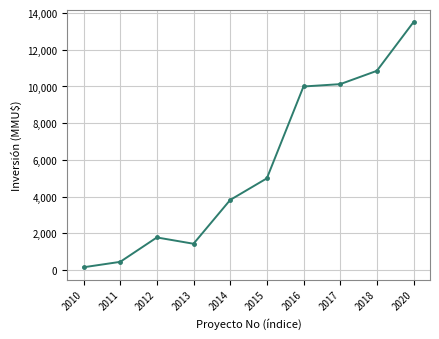

Rank the categories by value from lowest to highest.

2010, 2011, 2013, 2012, 2014, 2015, 2016, 2017, 2018, 2020